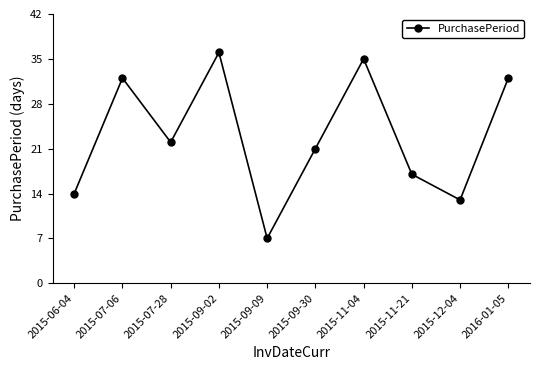

Which label corresponds to the smallest value in the chart?

2015-09-09